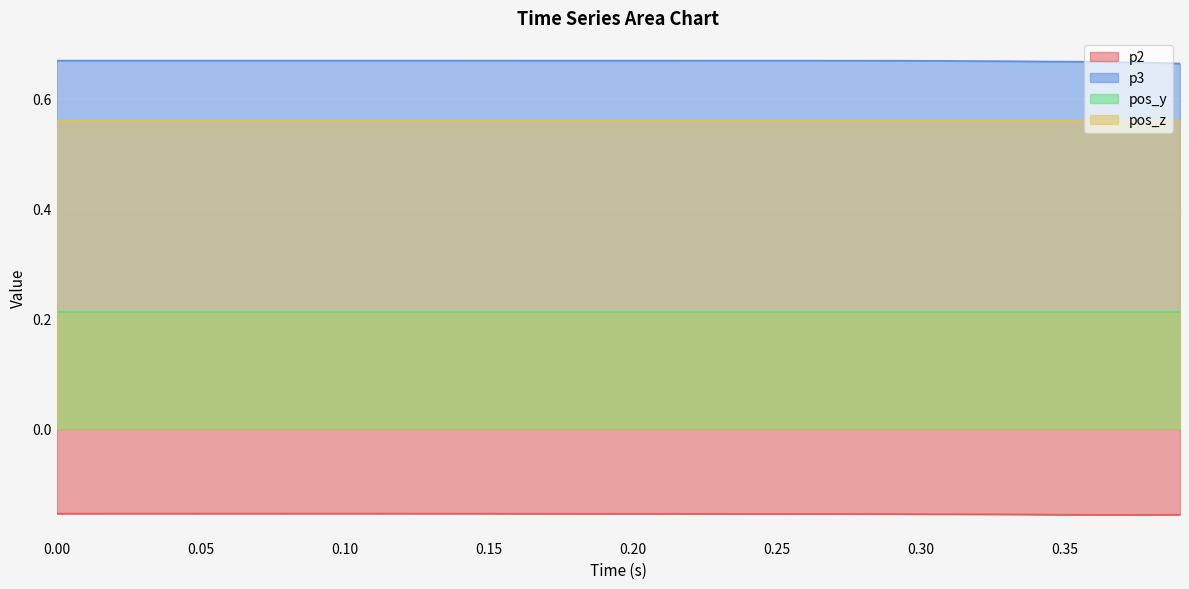

True or false: p2 and p3 intersect in this chart.

False